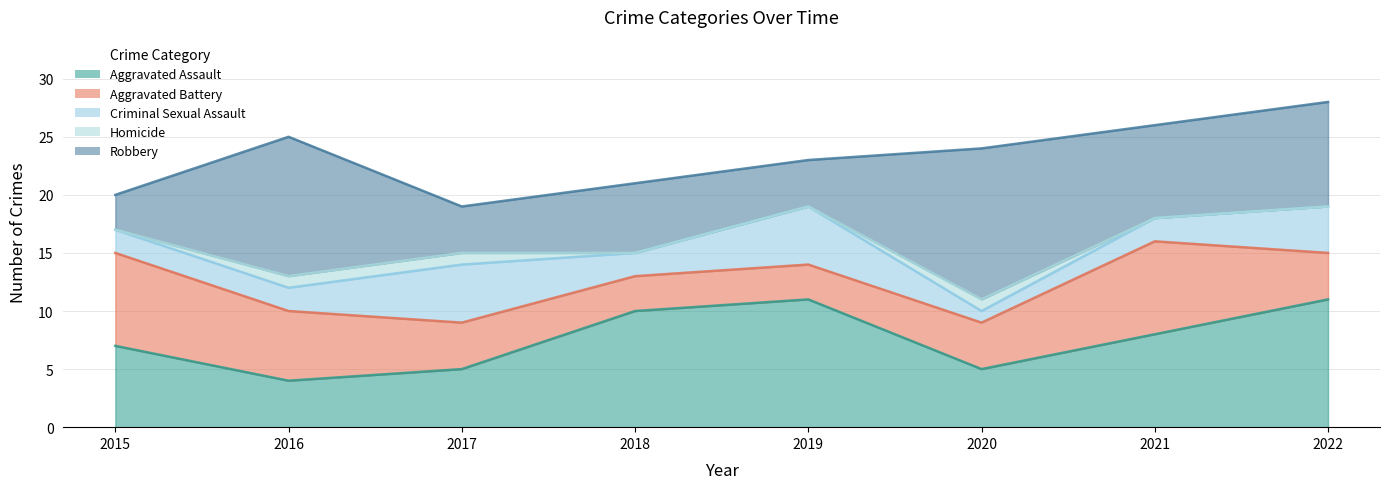

Reading left to right, what are all the values shown in this chart?

Aggravated Assault: 7	4	5	10	11	5	8	11
Aggravated Battery: 8	6	4	3	3	4	8	4
Criminal Sexual Assault: 2	2	5	2	5	1	2	4
Homicide: 0	1	1	0	0	1	0	0
Robbery: 3	12	4	6	4	13	8	9